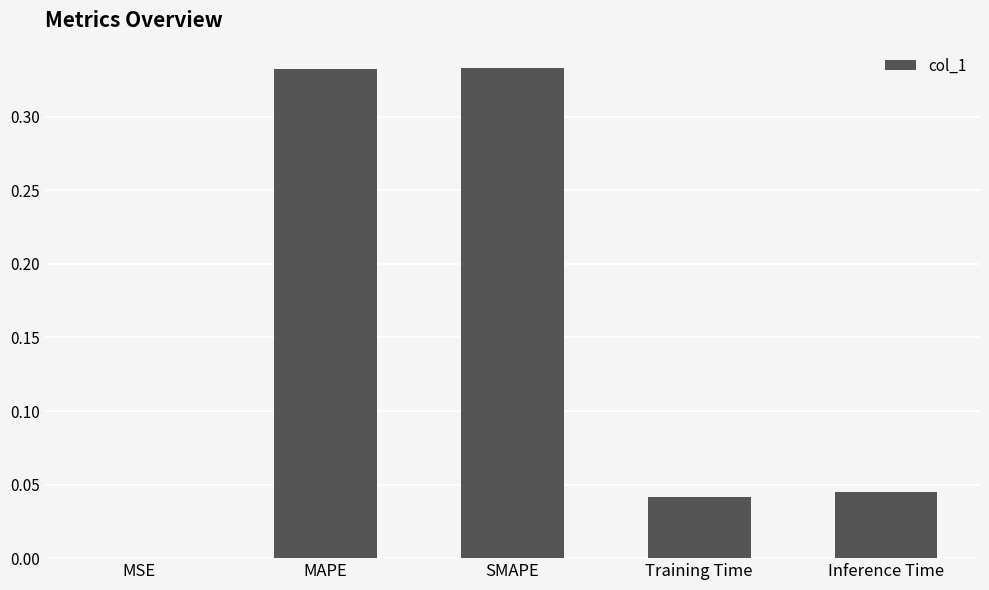

True or false: the data shows 0.0 at MSE.

True